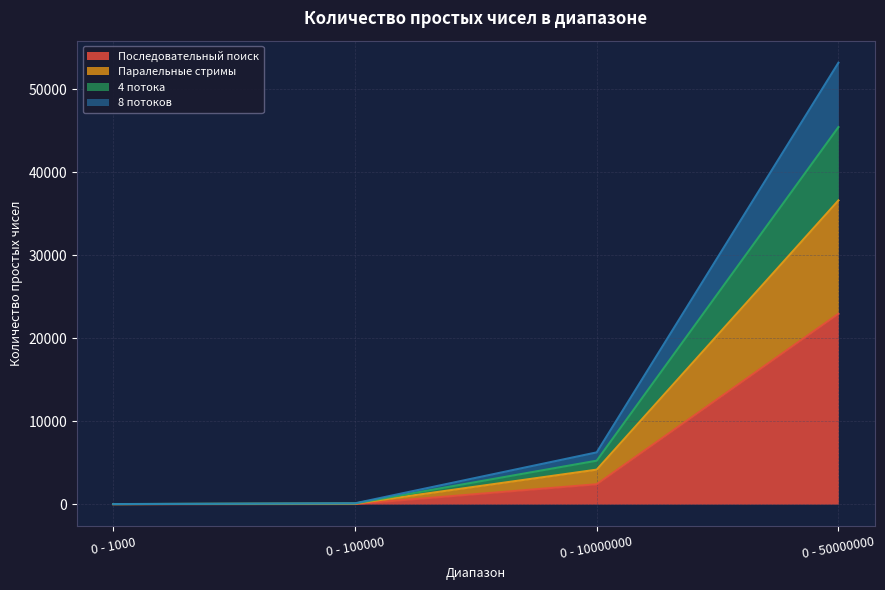

What is the maximum value shown in the chart?

53204